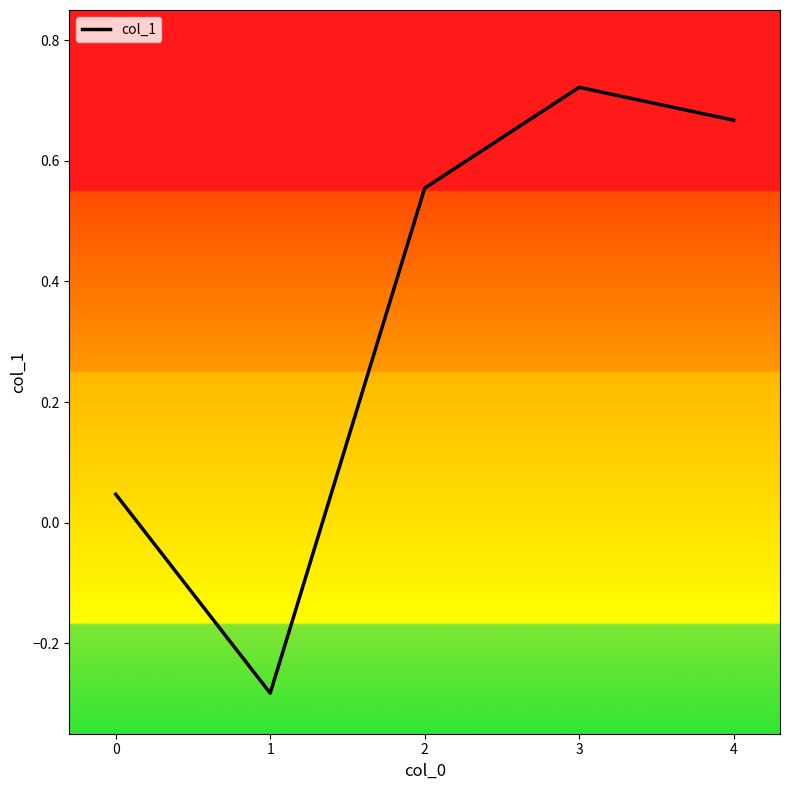

True or false: the data shows 0.9 at 1.

False